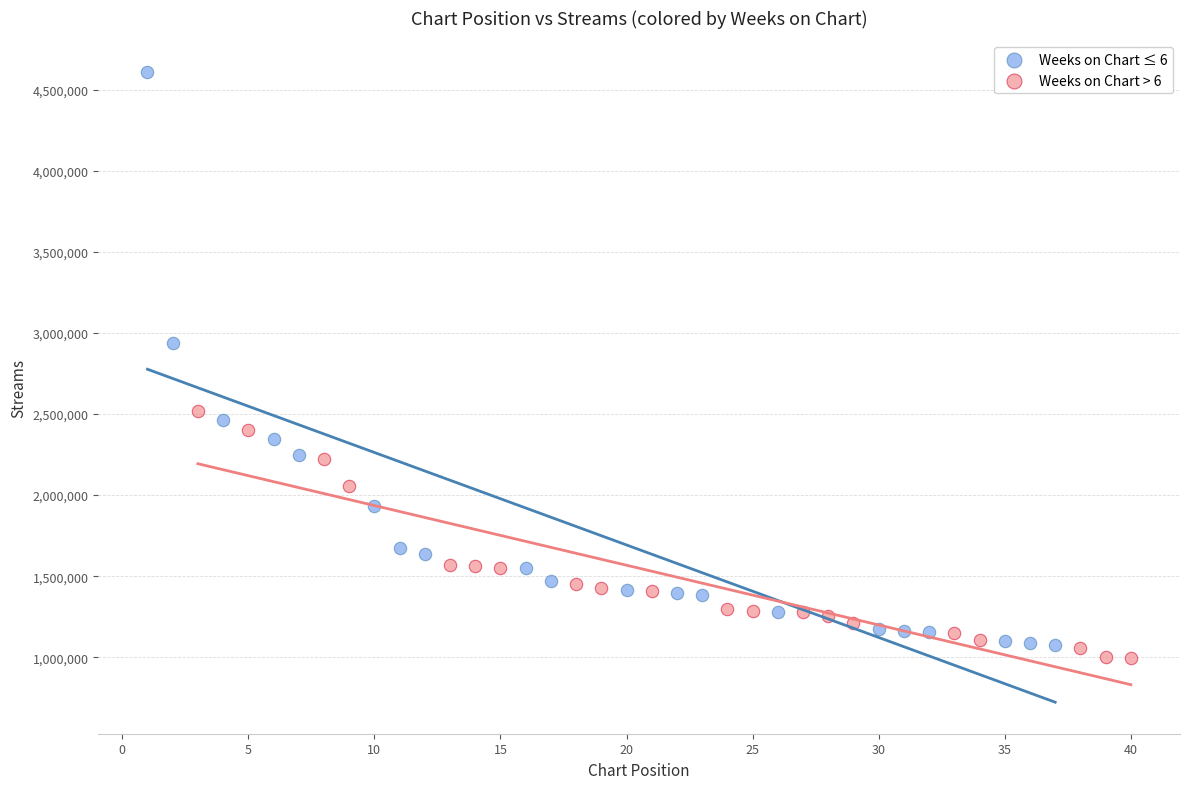

Which series contains the highest Y value?

Weeks on Chart ≤ 6